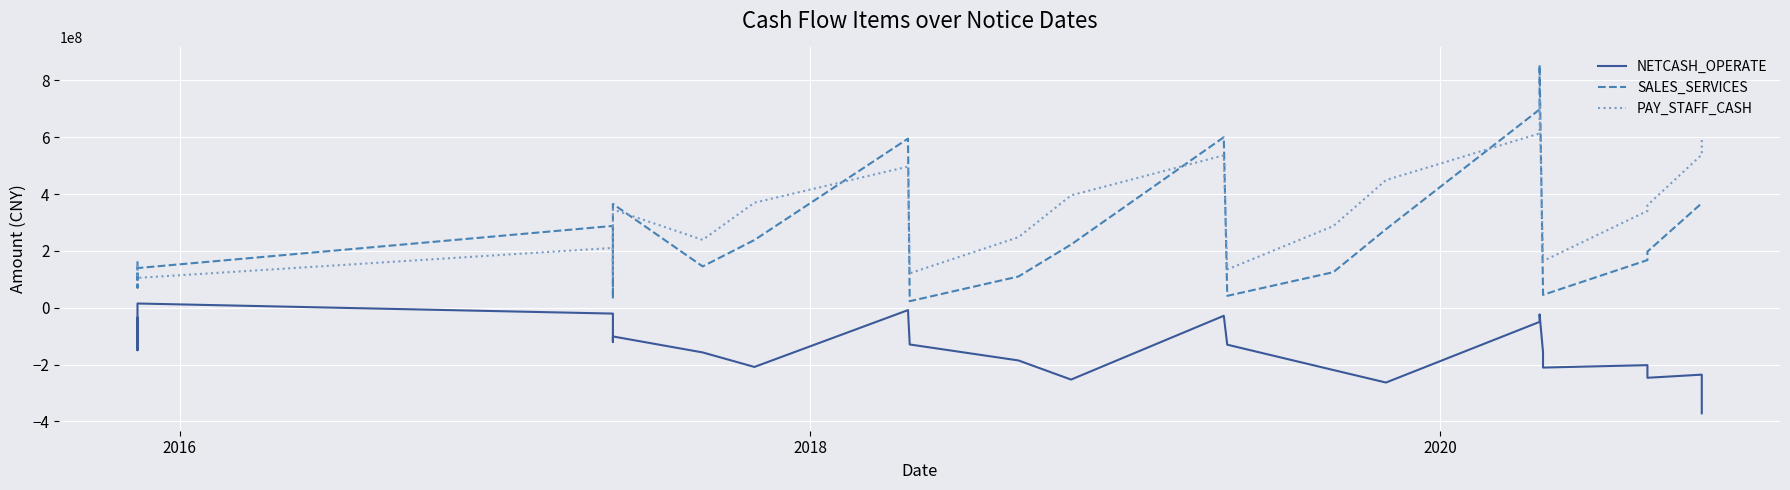

Which series has the largest total across all categories?

PAY_STAFF_CASH